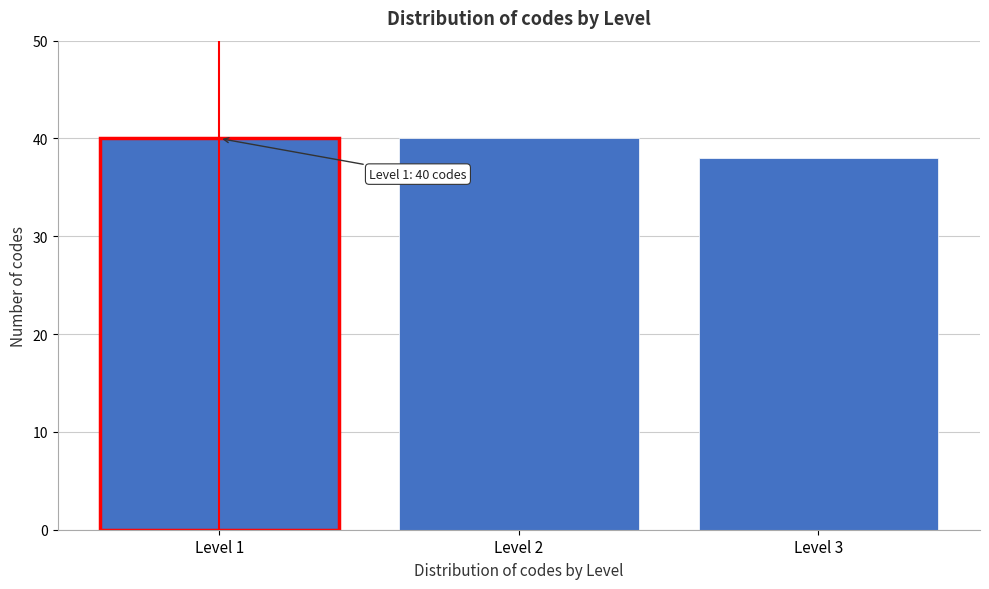

Reading left to right, transcribe all the data shown in this chart.

40	40	38